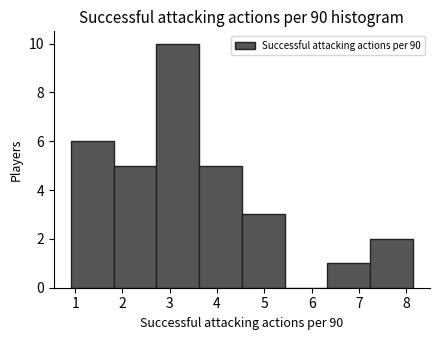

Reading left to right, list every bar in this chart as the range it spans on the x-axis followed by its height. Neither the bar edges nor the heights are printed on the chart, so give them approximately, as read against the axes.

0.9 to 1.8: 6
1.8 to 2.7: 5
2.7 to 3.6: 10
3.6 to 4.5: 5
4.5 to 5.4: 3
5.4 to 6.3: 0
6.3 to 7.2: 1
7.2 to 8.1: 2